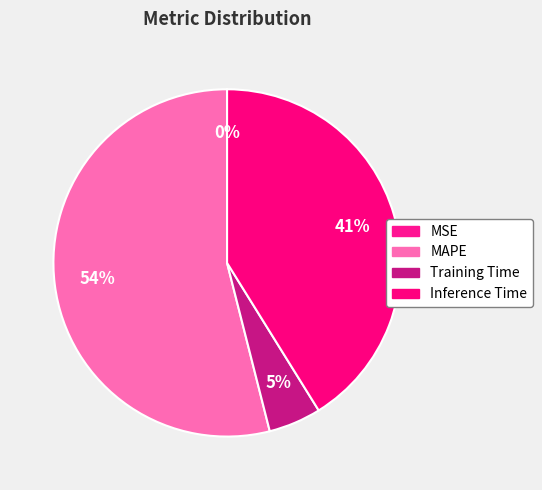

To the nearest percent, what percentage of the pie is MAPE?

54%